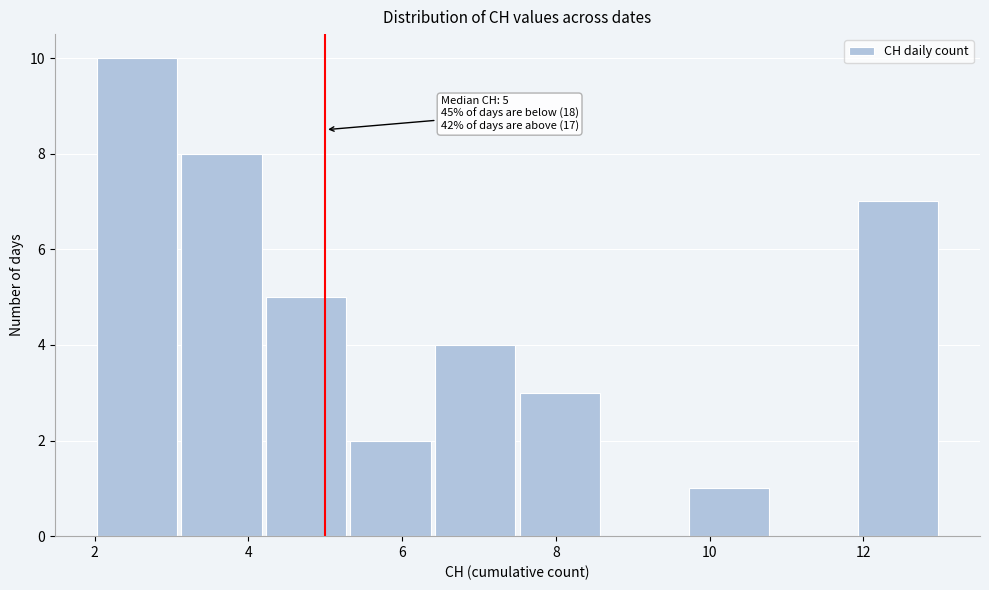

Over which range of the x-axis is the bar tallest?

2.0 to 3.1